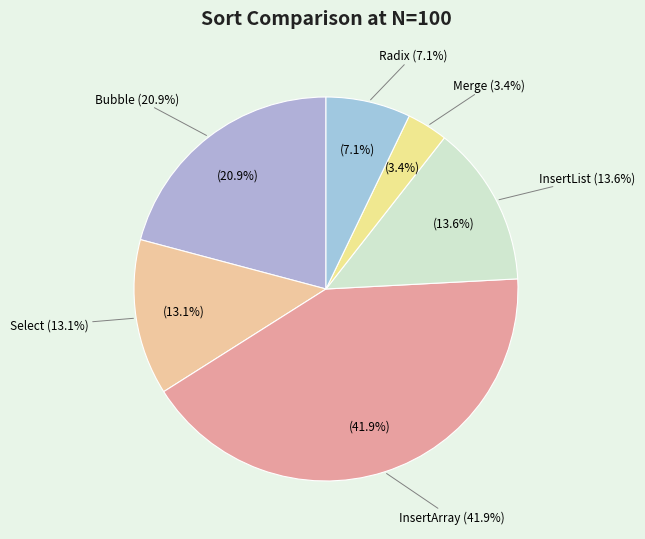

How many slices are in this pie chart?

6